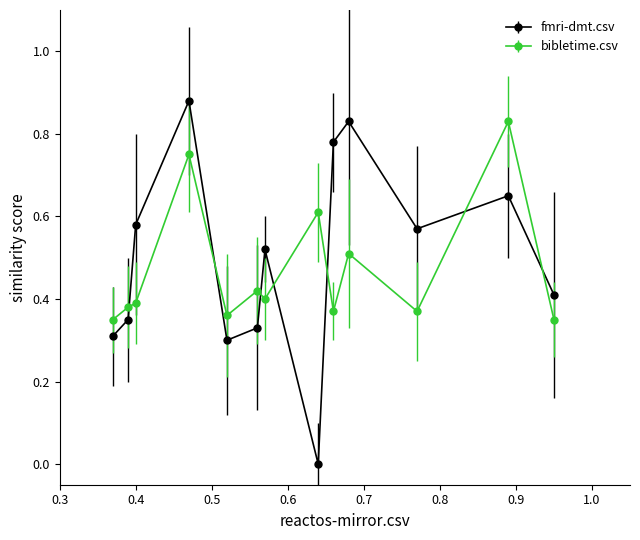

What are all the series names shown in the legend?

fmri-dmt.csv, bibletime.csv